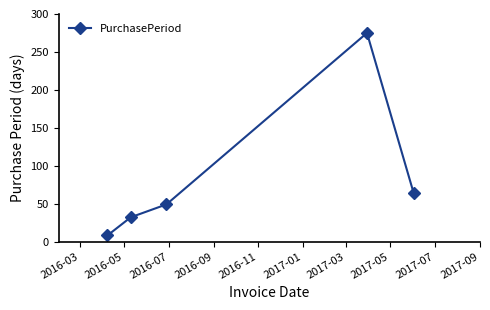

Does the chart have visible grid lines?

No